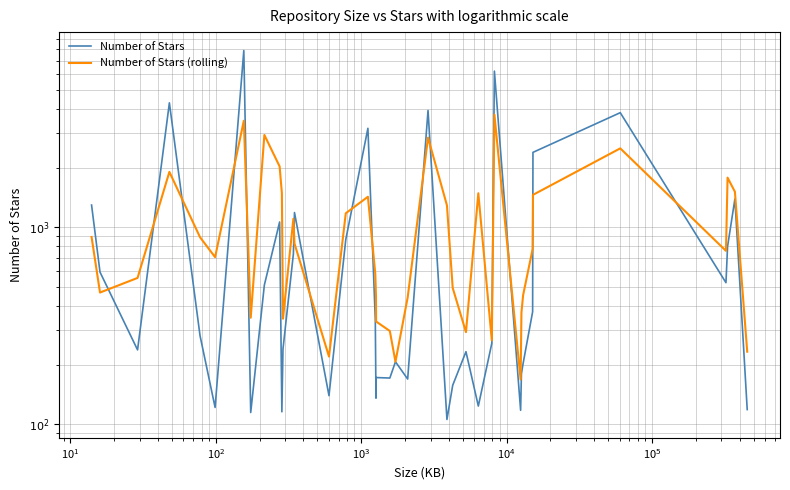

After their last crossing, which series has the higher values: Number of Stars (rolling) or Number of Stars?

Number of Stars (rolling)